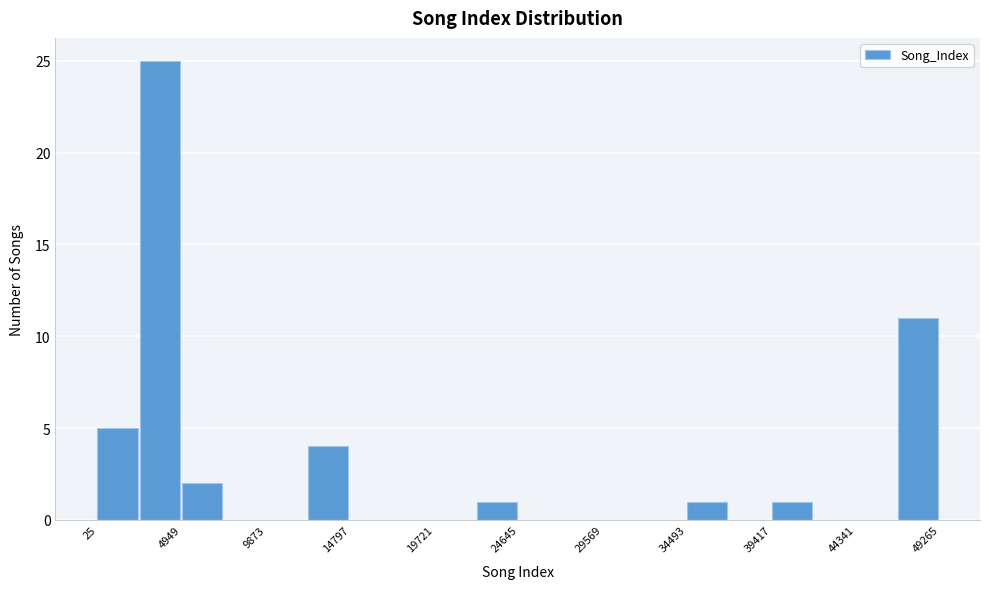

Reading left to right, transcribe this chart: for each bar, give the range it covers on the x-axis and its height. Neither the bar edges nor the heights are printed on the chart, so give them approximately, as read against the axes.

0 to 2500: 5
2500 to 5000: 25
5000 to 7500: 2
7500 to 10000: 0
10000 to 12500: 0
12500 to 15000: 4
15000 to 17500: 0
17500 to 19500: 0
19500 to 22000: 0
22000 to 24500: 1
24500 to 27000: 0
27000 to 29500: 0
29500 to 32000: 0
32000 to 34500: 0
34500 to 37000: 1
37000 to 39500: 0
39500 to 42000: 1
42000 to 44500: 0
44500 to 47000: 0
47000 to 49500: 11